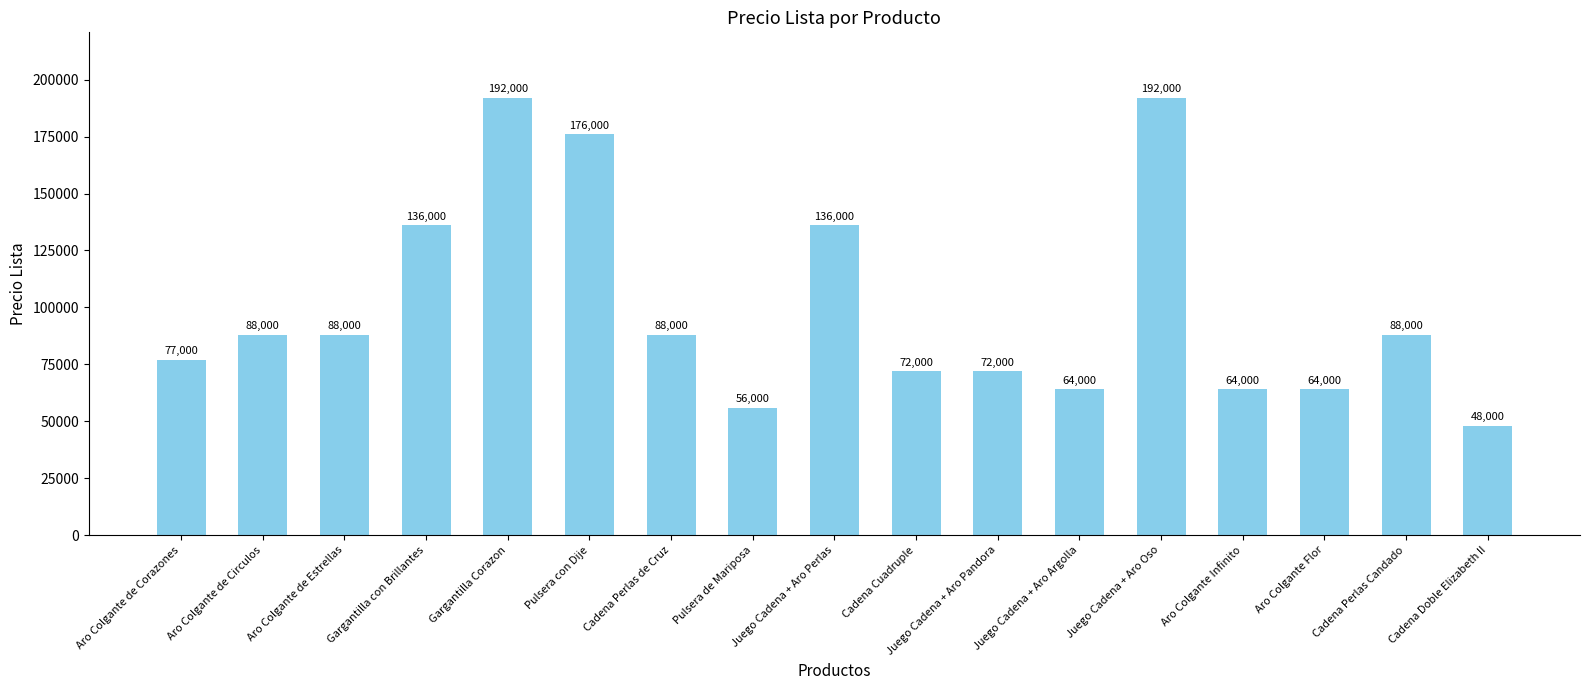

What is the label of the 16th bar from the right?

Aro Colgante de Circulos